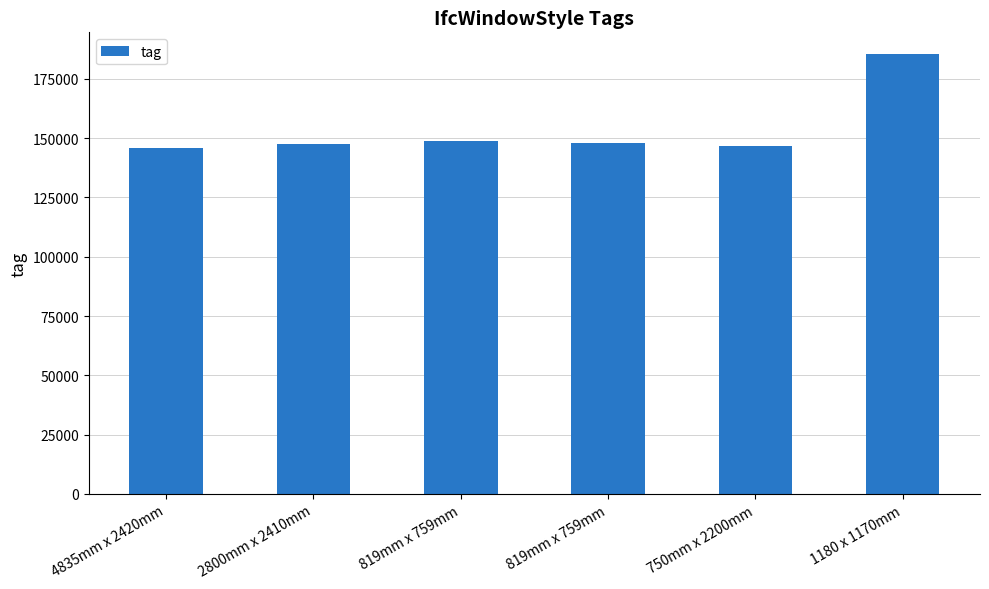

Where is the data nearest to the value 165562?

819mm x 759mm